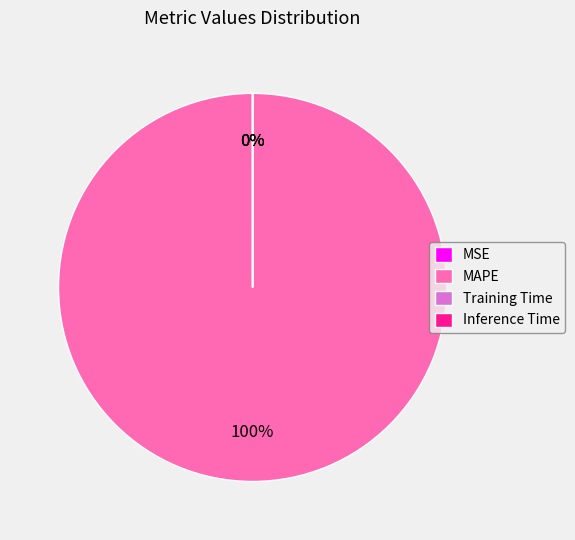

Does any single category account for the majority?

Yes